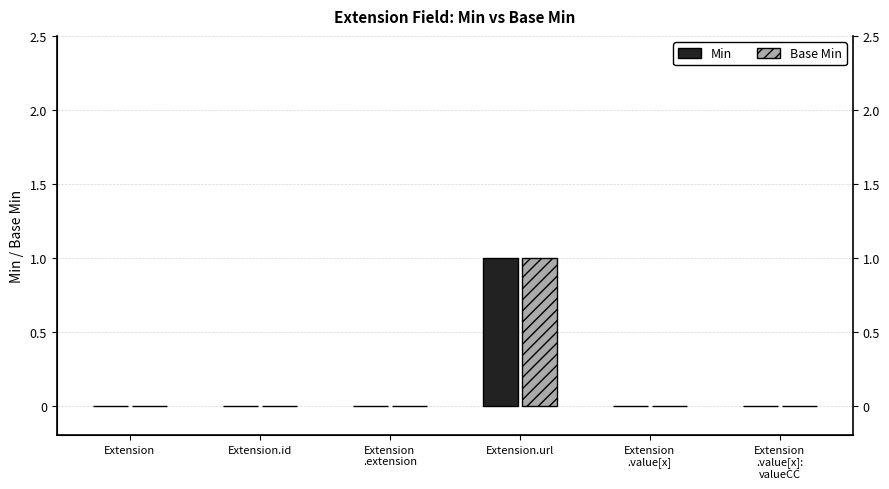

What is the label of the 6th bar from the left?

Extension
.value[x]:
valueCC